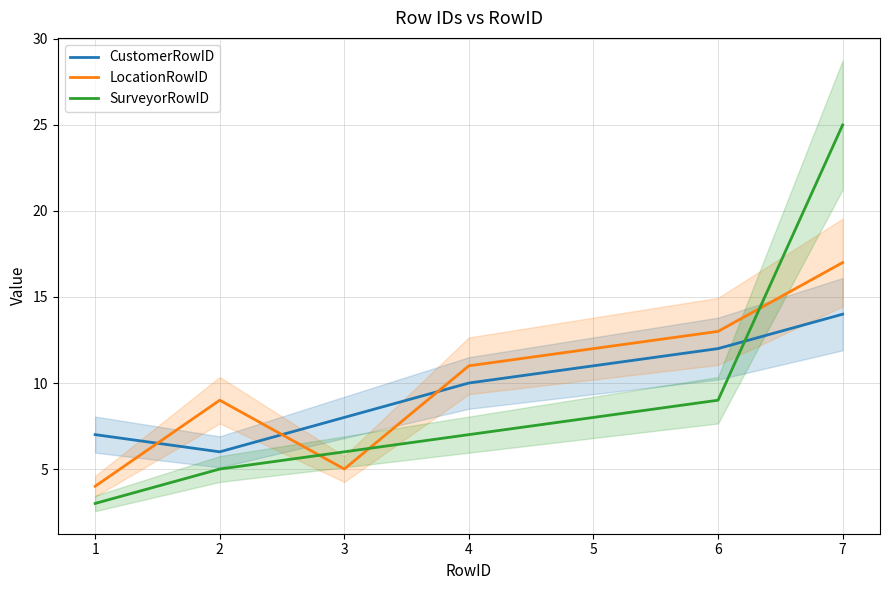

What are all the series names shown in the legend?

CustomerRowID, LocationRowID, SurveyorRowID